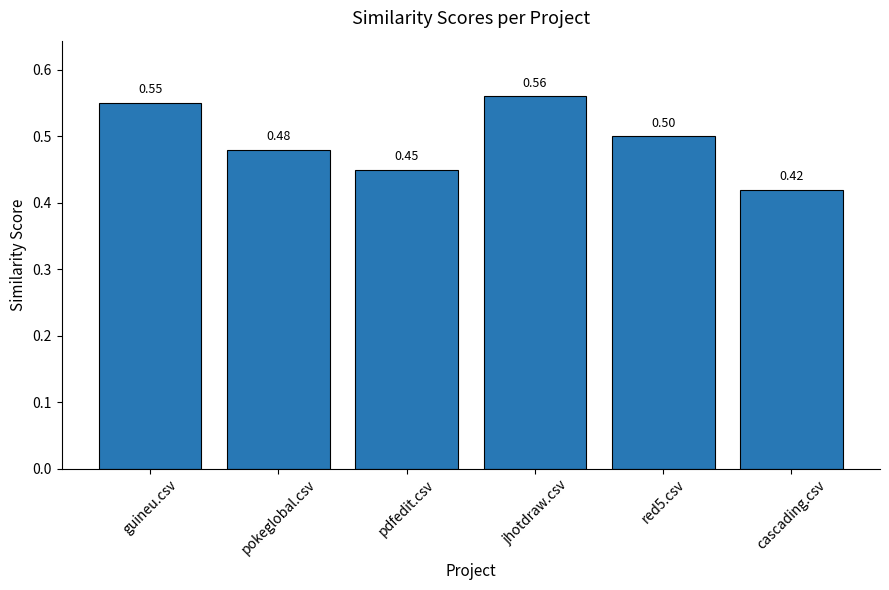

At which category does the chart reach its peak across all series?

jhotdraw.csv